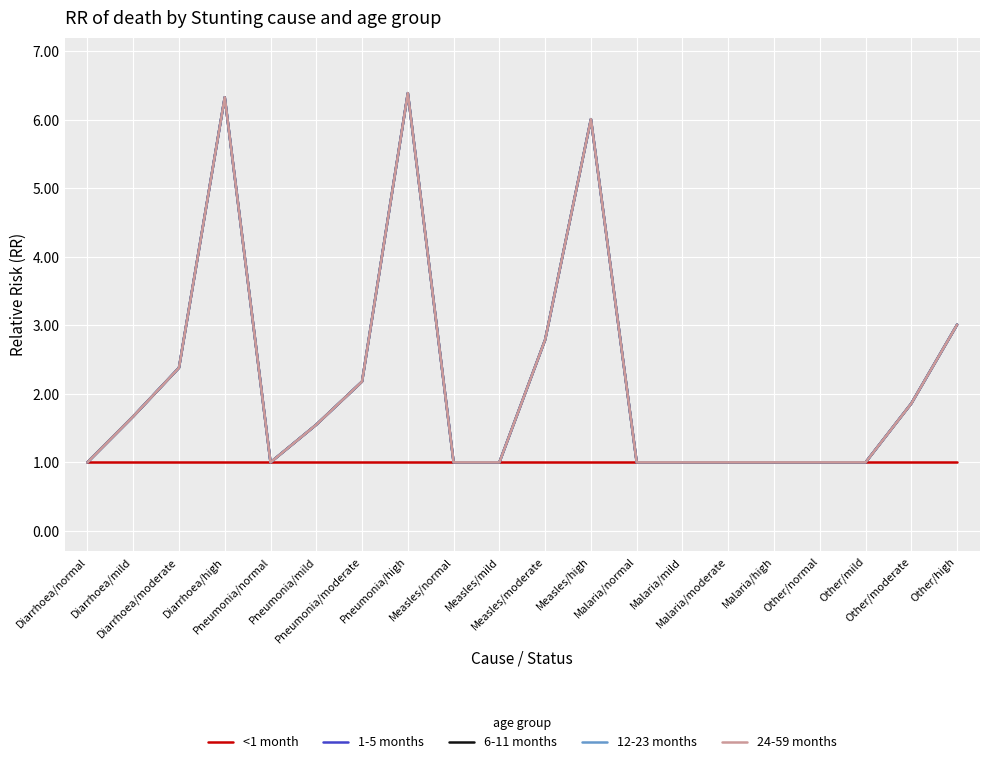

Reading left to right, what are all the values shown in this chart?

<1 month: 1.0	1.0	1.0	1.0	1.0	1.0	1.0	1.0	1.0	1.0	1.0	1.0	1.0	1.0	1.0	1.0	1.0	1.0	1.0	1.0
1-5 months: 1.0	1.7	2.4	6.3	1.0	1.6	2.2	6.4	1.0	1.0	2.8	6.0	1.0	1.0	1.0	1.0	1.0	1.0	1.9	3.0
6-11 months: 1.0	1.7	2.4	6.3	1.0	1.6	2.2	6.4	1.0	1.0	2.8	6.0	1.0	1.0	1.0	1.0	1.0	1.0	1.9	3.0
12-23 months: 1.0	1.7	2.4	6.3	1.0	1.6	2.2	6.4	1.0	1.0	2.8	6.0	1.0	1.0	1.0	1.0	1.0	1.0	1.9	3.0
24-59 months: 1.0	1.7	2.4	6.3	1.0	1.6	2.2	6.4	1.0	1.0	2.8	6.0	1.0	1.0	1.0	1.0	1.0	1.0	1.9	3.0